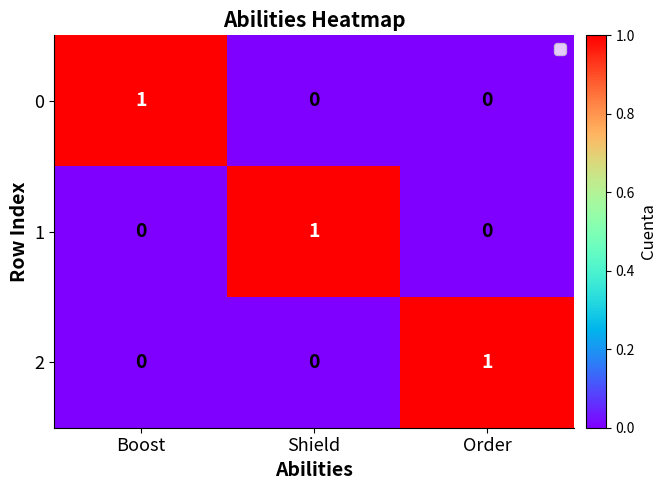

Count the 1 values in the range 0 to 1.

3